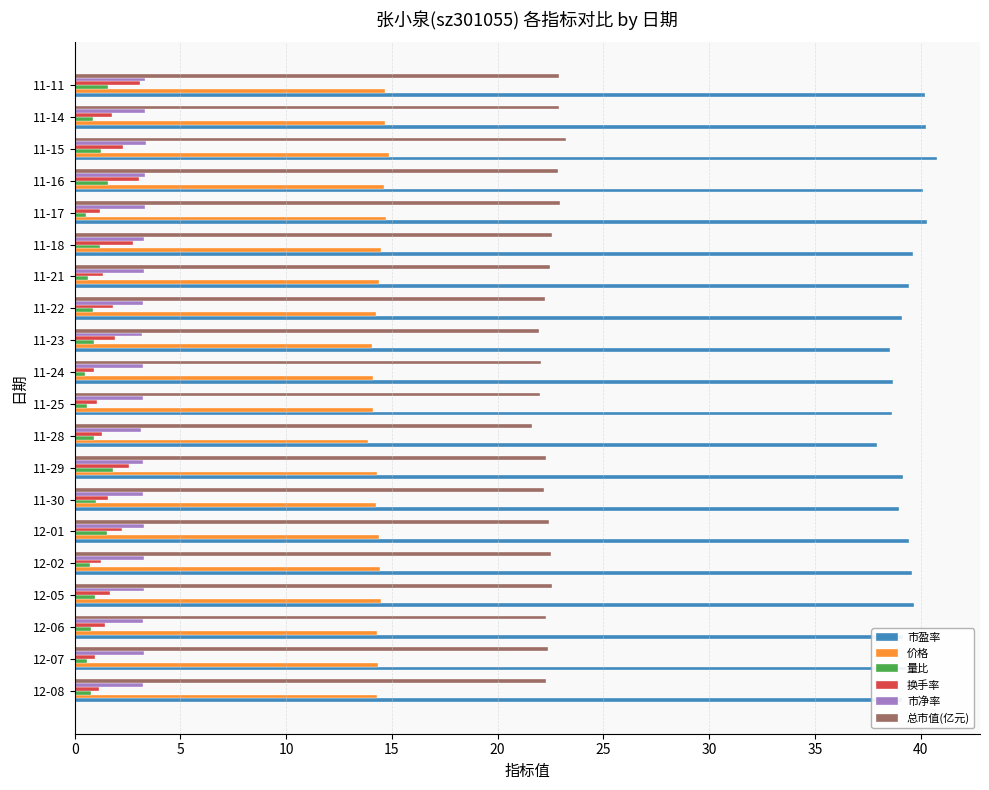

What is the difference between the maximum and minimum values in the 量比 series?

1.3